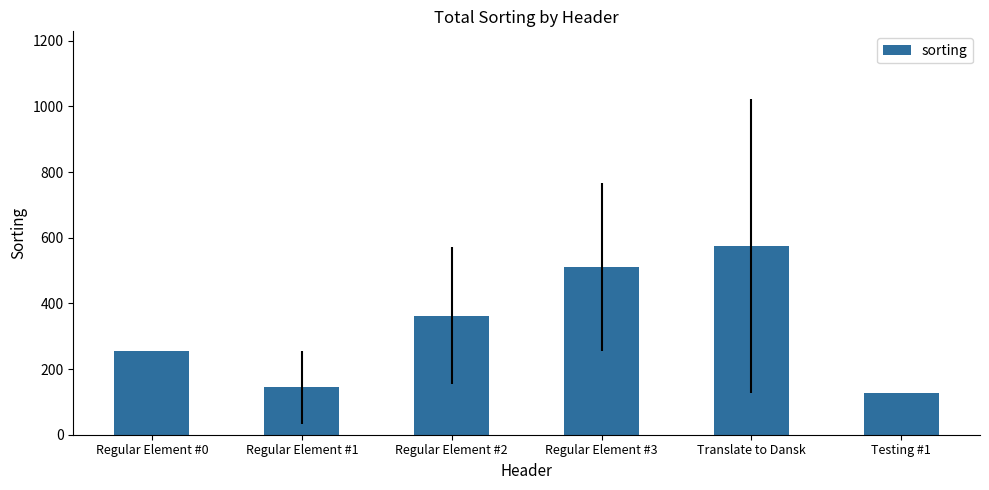

What is the approximate value at Regular Element #3?

512.0